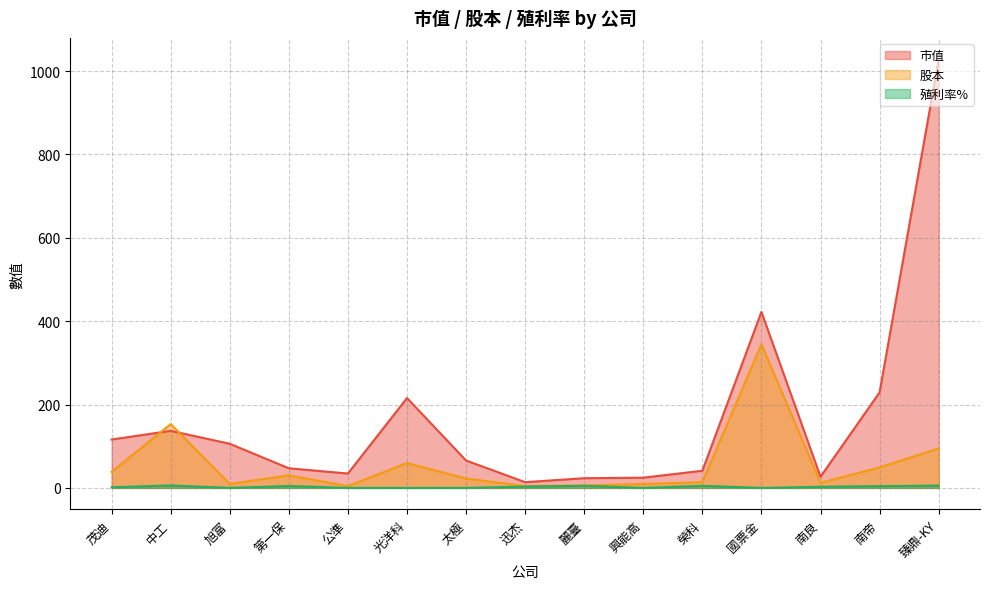

List the series in order of their overall mean, highest first.

市值, 股本, 殖利率%